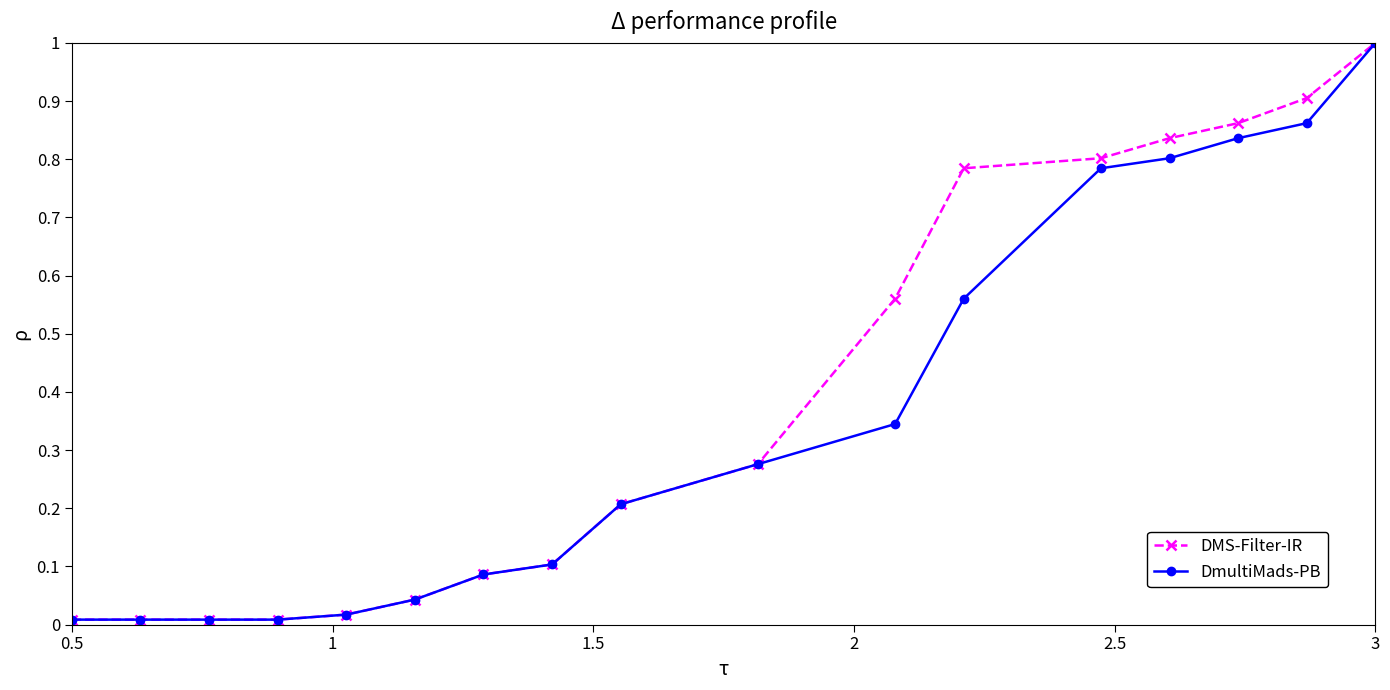

What is the value of the DMS-Filter-IR point at the 9th from the left?

0.2